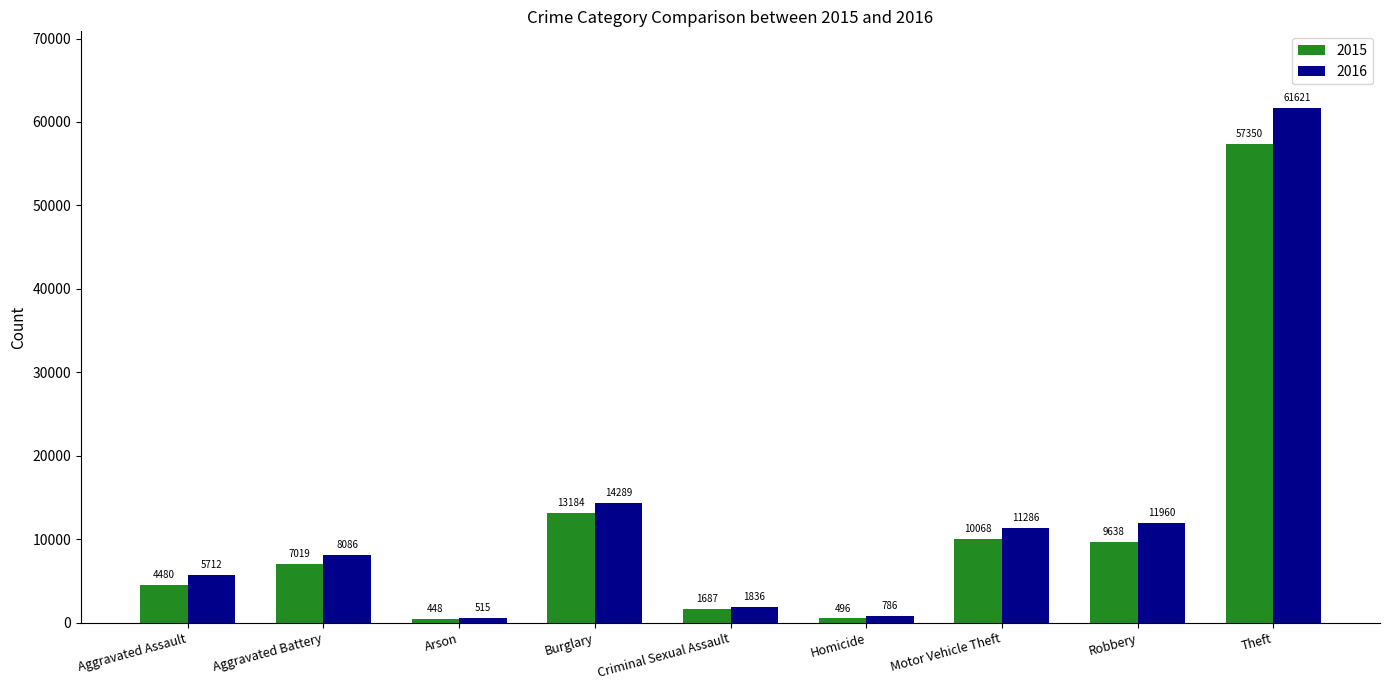

True or false: 2016 has a value of 5712 at Aggravated Assault.

True